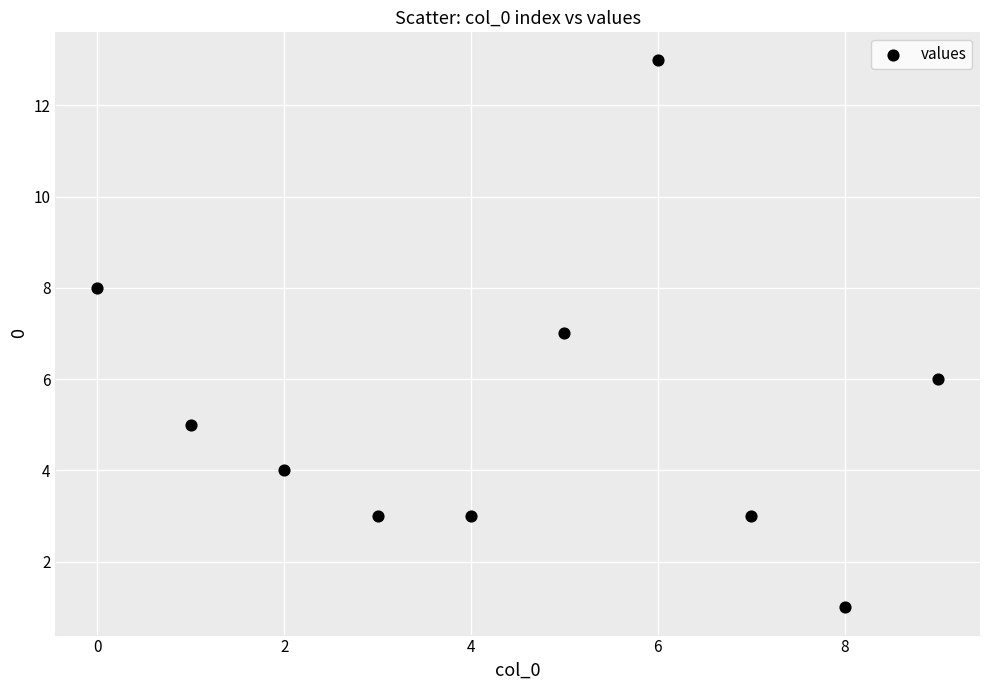

What is the average Y value?

5